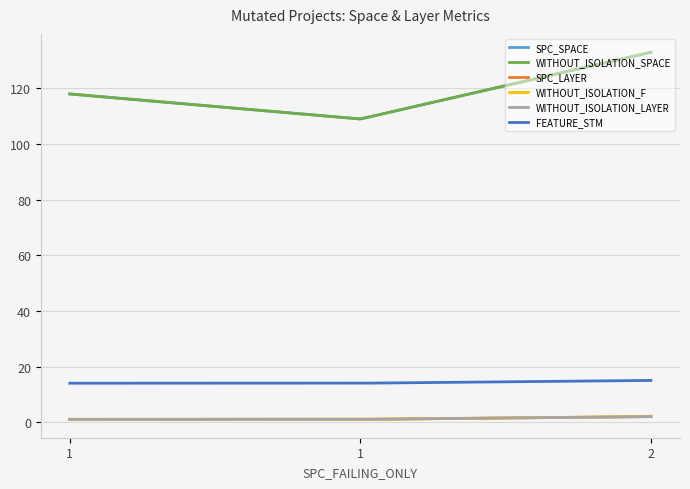

Which series has the widest spread of values?

SPC_SPACE